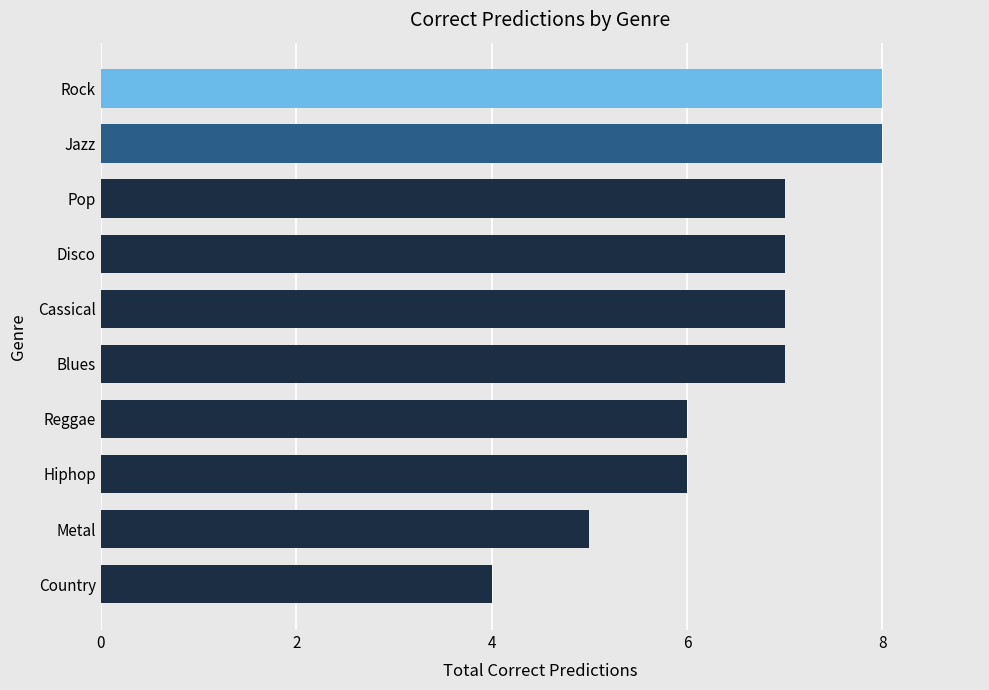

Reading bottom to top, what are all the values shown in this chart?

4	5	6	6	7	7	7	7	8	8